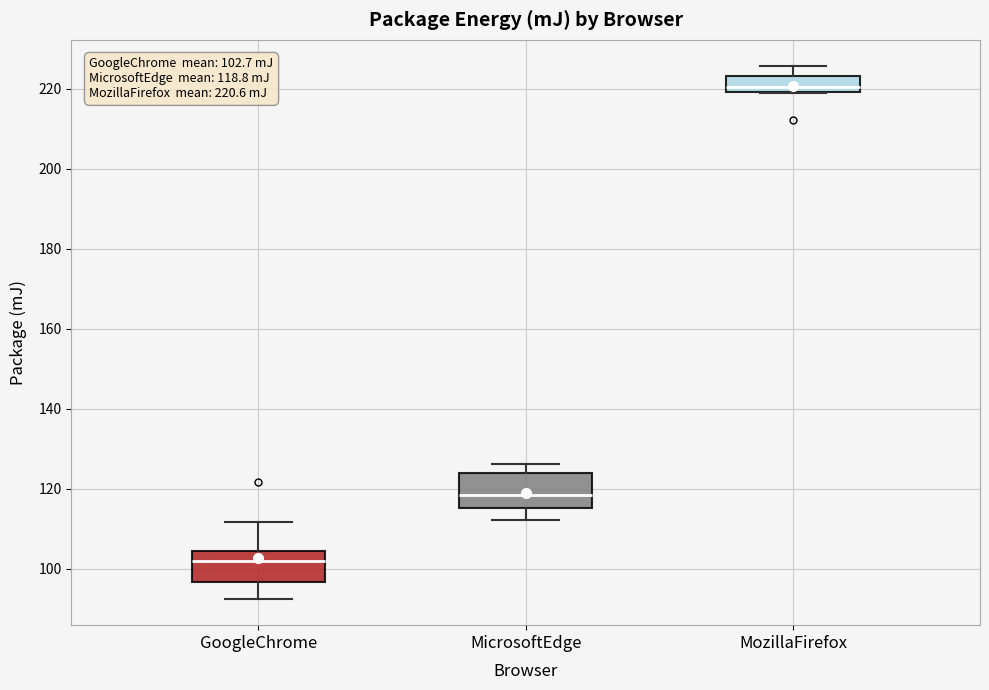

Which box's median line is the highest?

MozillaFirefox